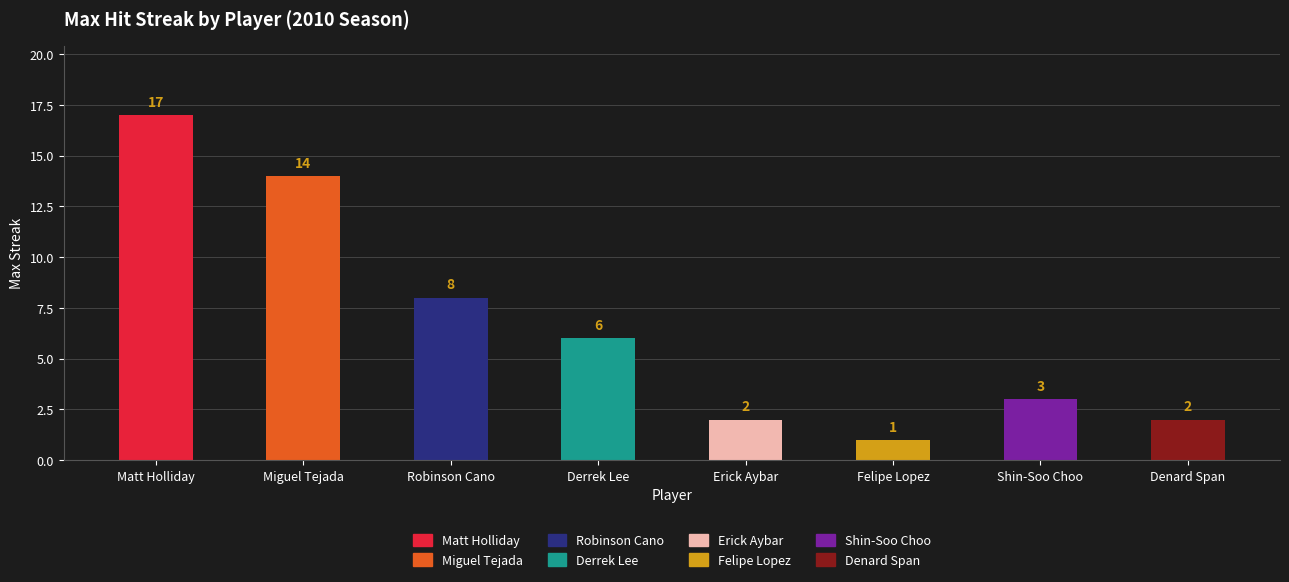

Is it true that the value at Robinson Cano is 5?

False